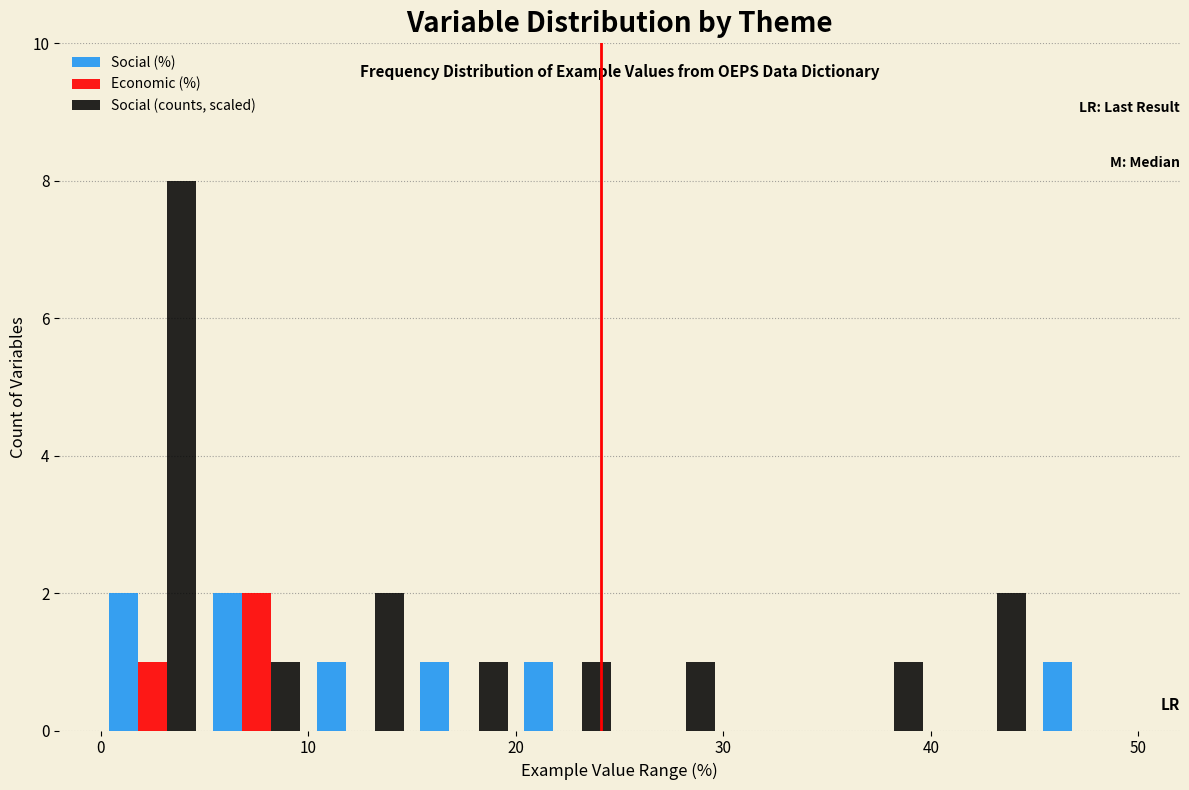

In the Social (counts, scaled) series, which range on the x-axis has the tallest bar?

0 to 5